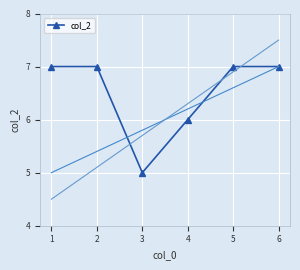

Reading left to right, what are all the values shown in this chart?

7	7	5	6	7	7